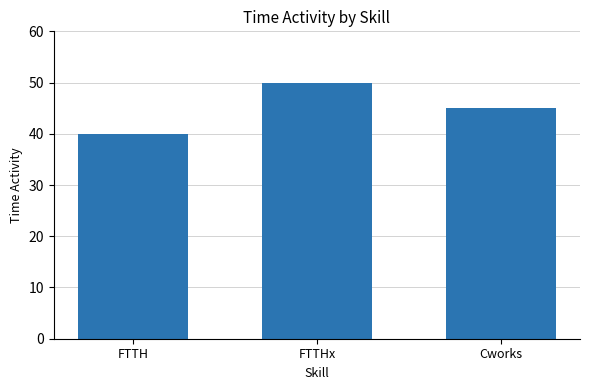

True or false: the data shows 50 at FTTHx.

True